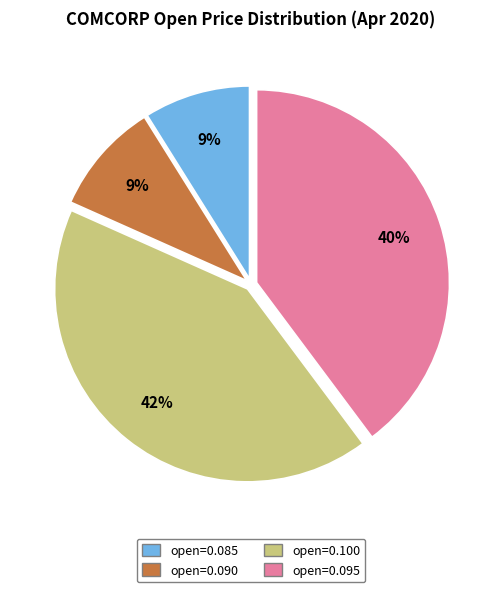

To the nearest percent, what is the average slice percentage?

25%